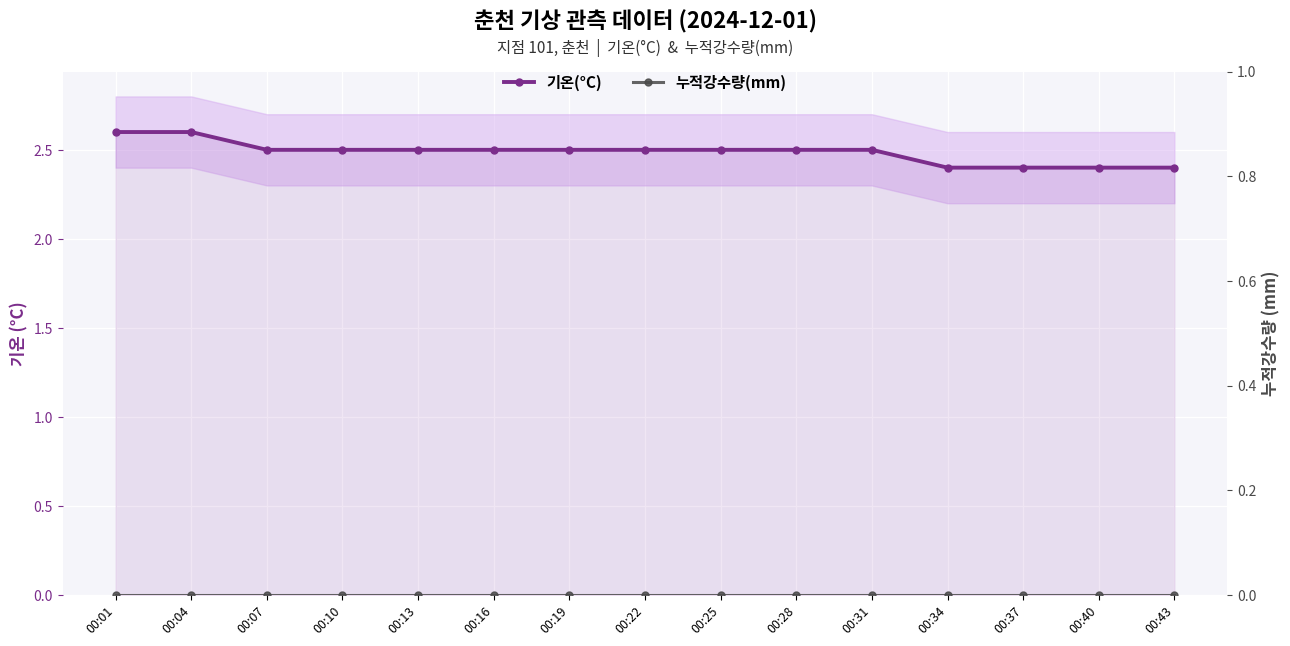

True or false: 누적강수량(mm) and 기온(°C) intersect in this chart.

False